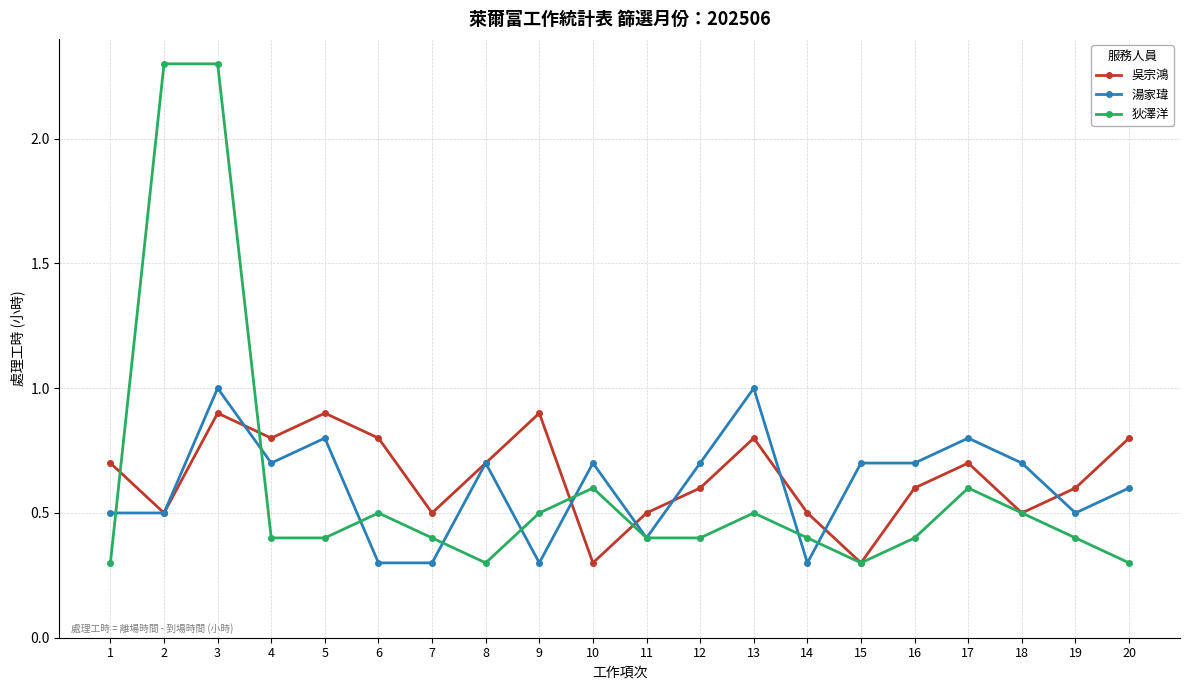

What is the greatest value displayed?

2.3